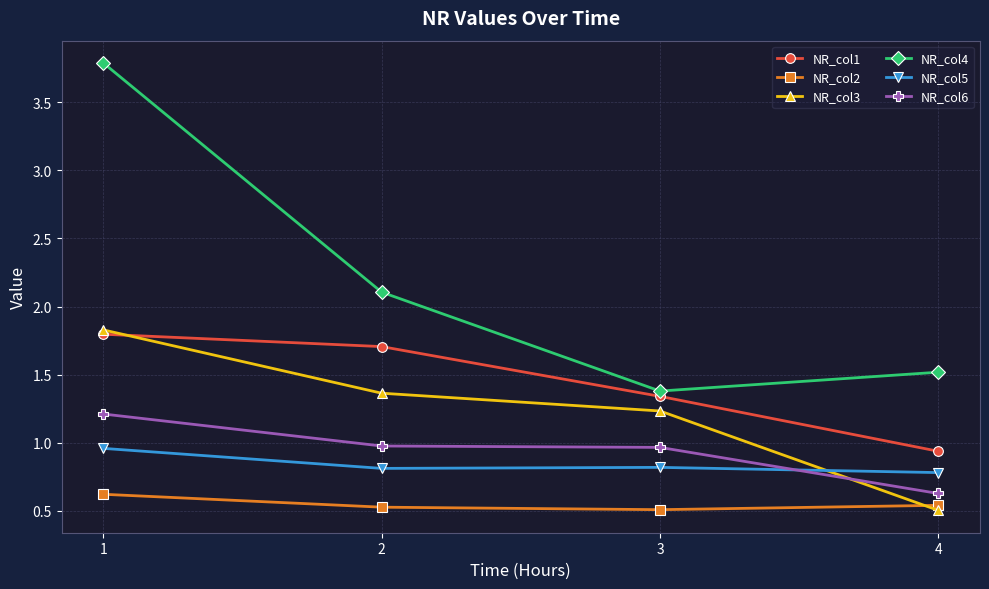

True or false: NR_col4 has a value of 1.4 at 3.

True